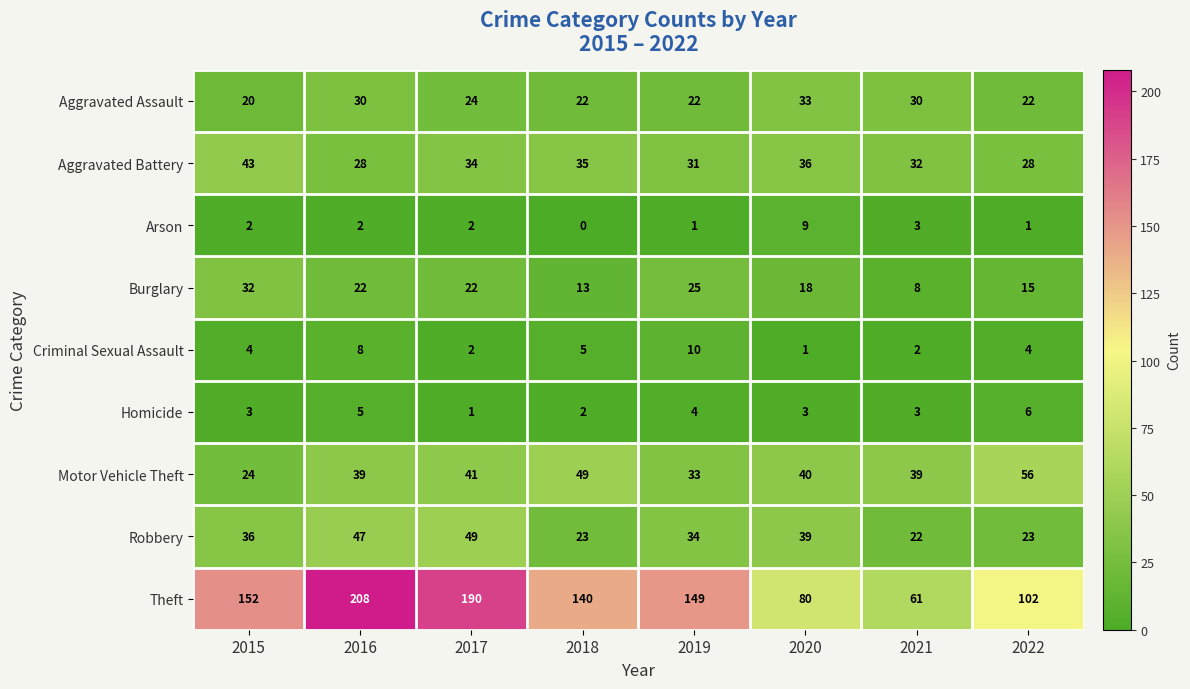

How many series are shown in this chart?

9